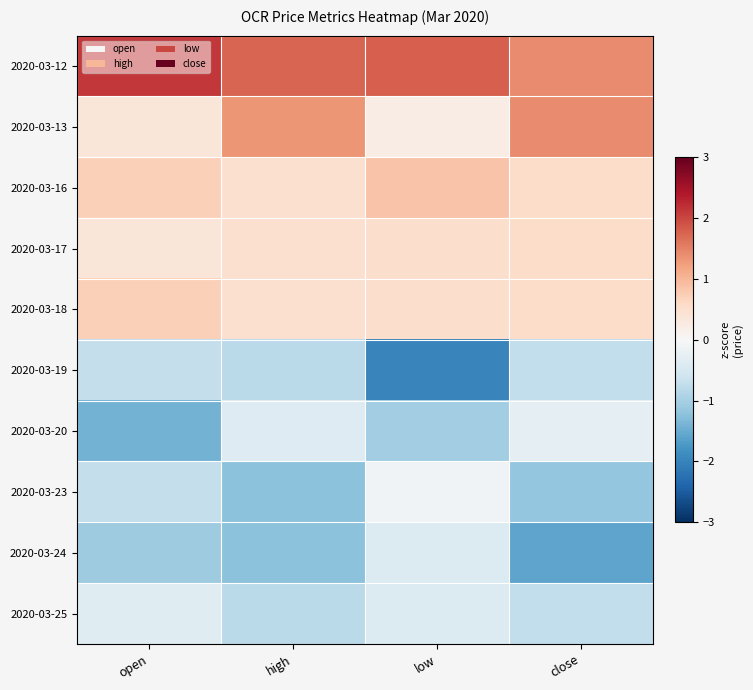

What is the maximum value shown in the chart?

2.1